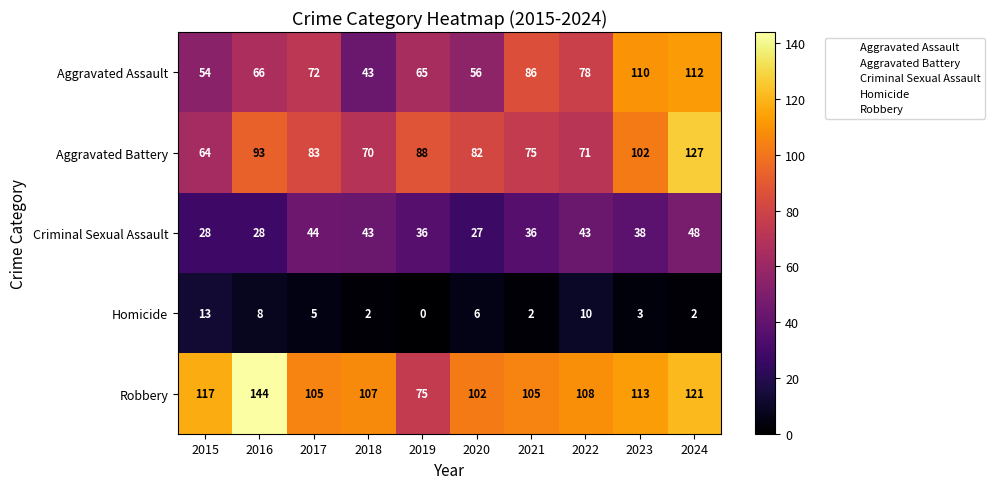

Which label corresponds to the smallest value in the chart?

2019